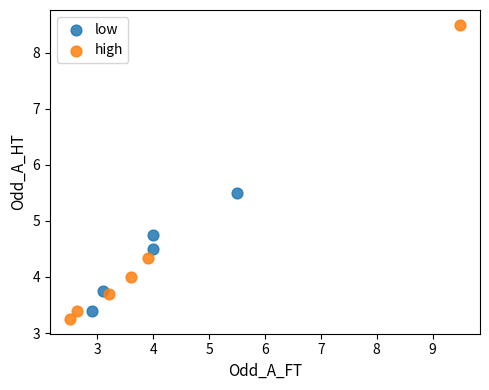

Which series has the largest Y range (max minus min)?

high